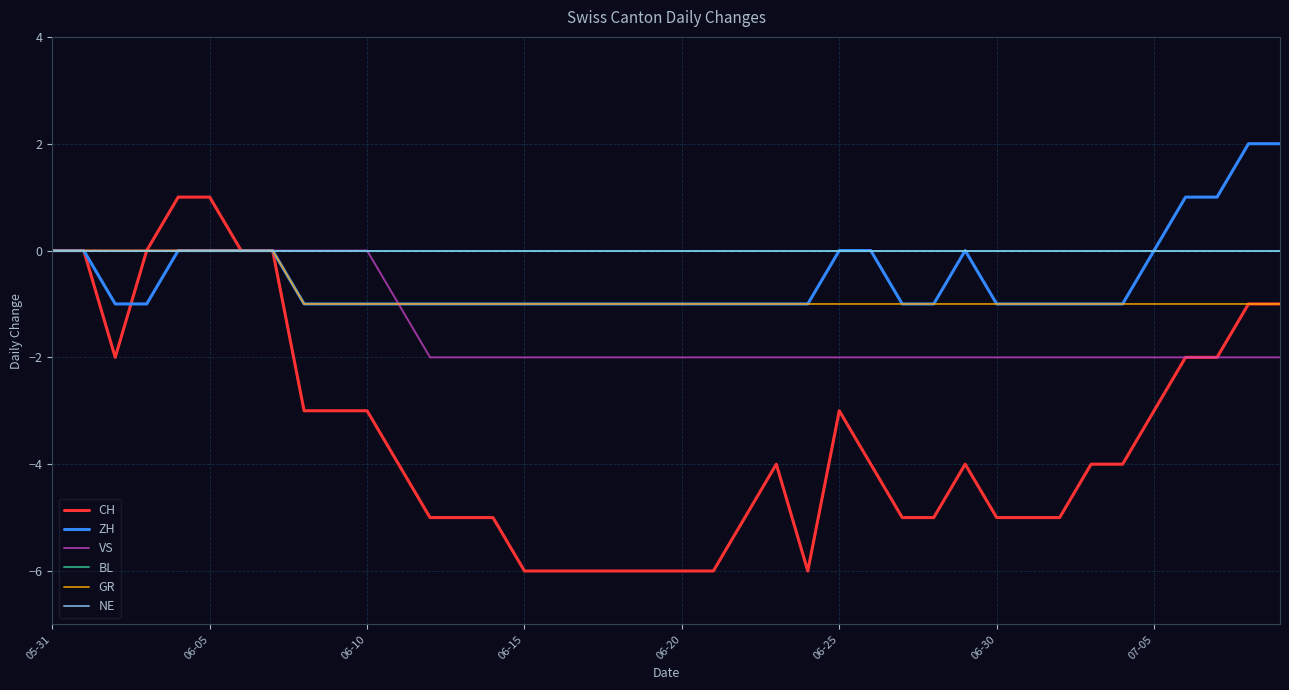

Does the chart have visible grid lines?

Yes